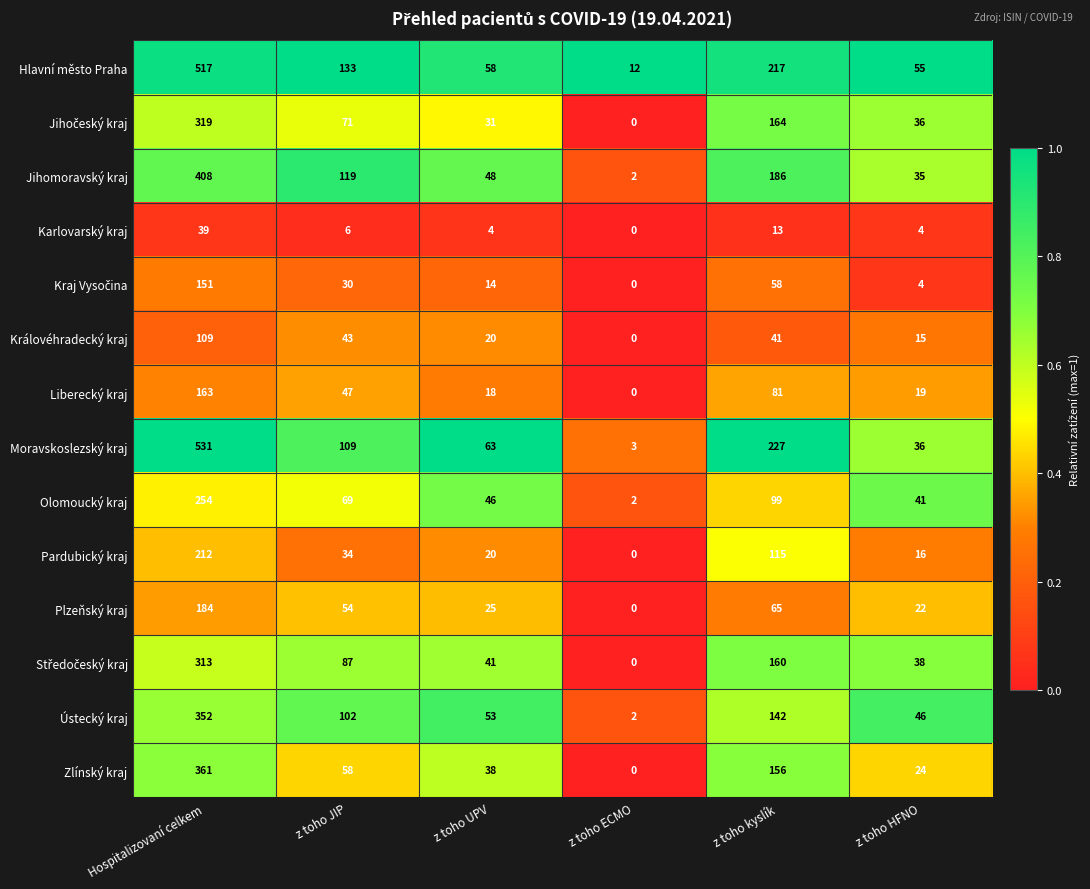

List the labels in order of Liberecký kraj value, smallest first.

z toho ECMO, z toho UPV, z toho HFNO, z toho JIP, z toho kyslík, Hospitalizovaní celkem